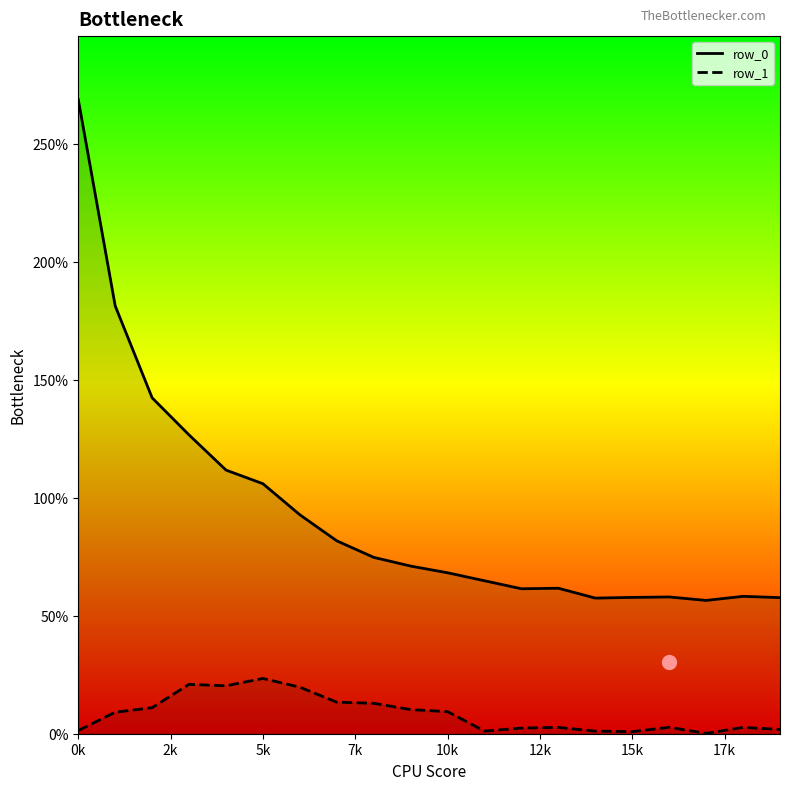

Reading left to right, what are all the values shown in this chart?

row_0: 26.9	18.1	14.2	12.7	11.2	10.6	9.3	8.2	7.5	7.1	6.8	6.5	6.1	6.2	5.7	5.8	5.8	5.6	5.8	5.8
row_1: 0.1	0.9	1.1	2.1	2.0	2.3	2.0	1.3	1.3	1.0	0.9	0.1	0.2	0.3	0.1	0.1	0.3	0.0	0.3	0.2